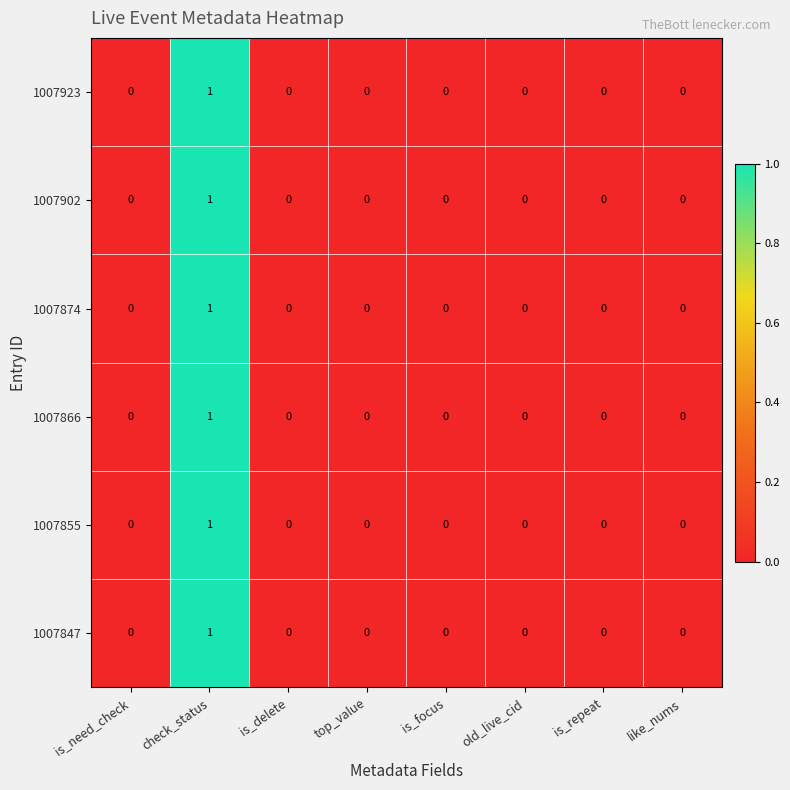

The value of 1007866 at is_delete is 0. True or false?

True